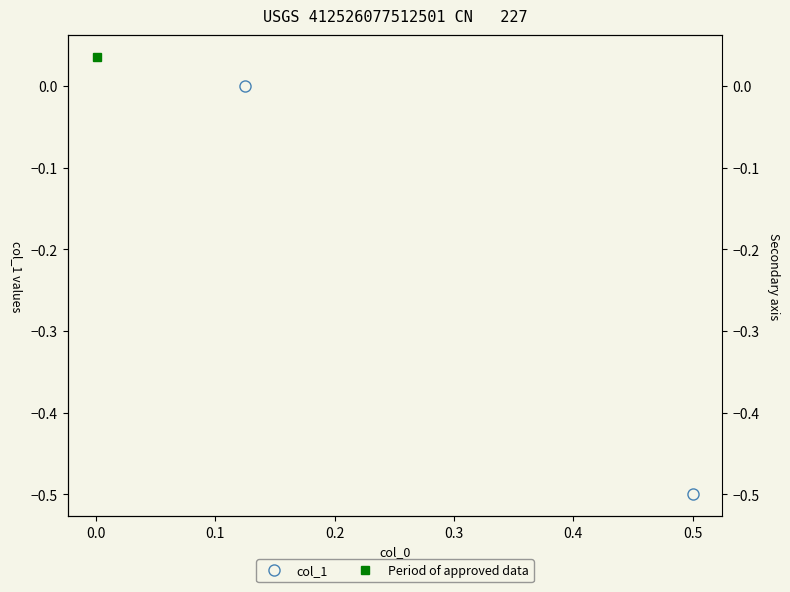

How many data points does each series have?

2